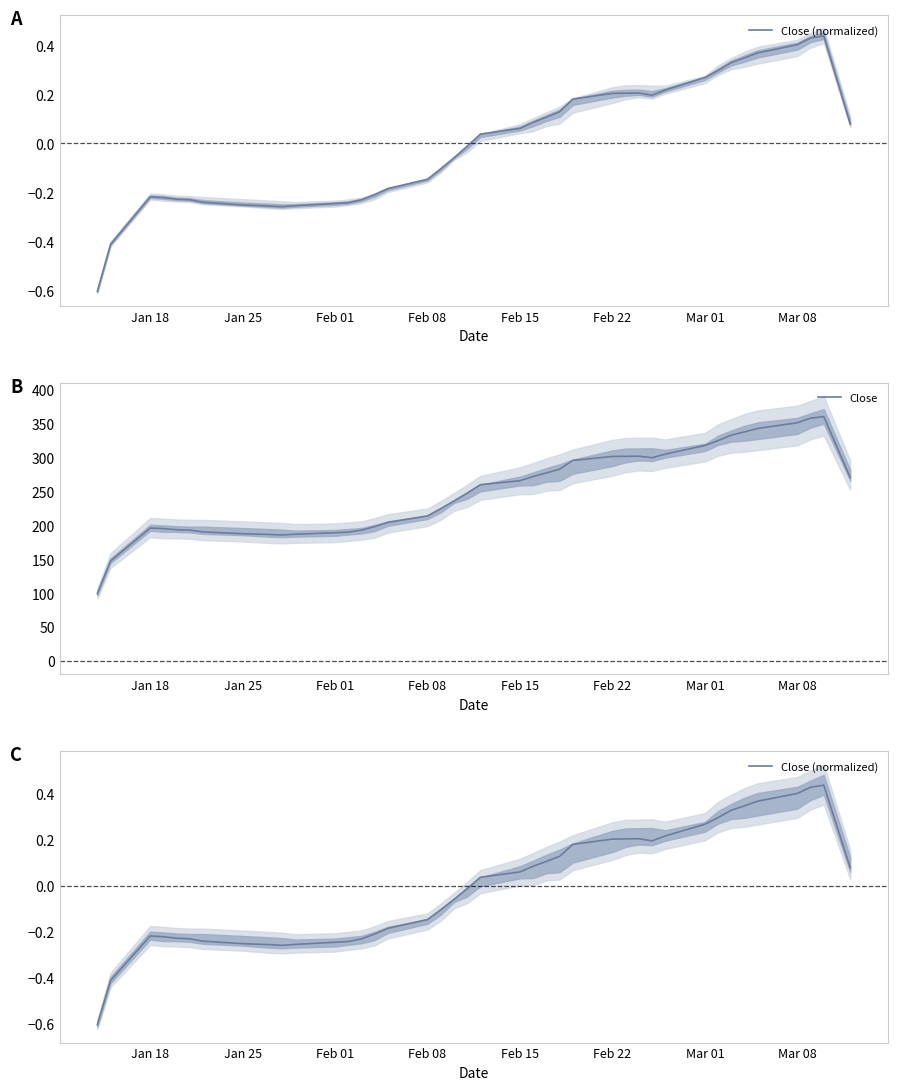

What is the lowest value of the Close series?

99.5